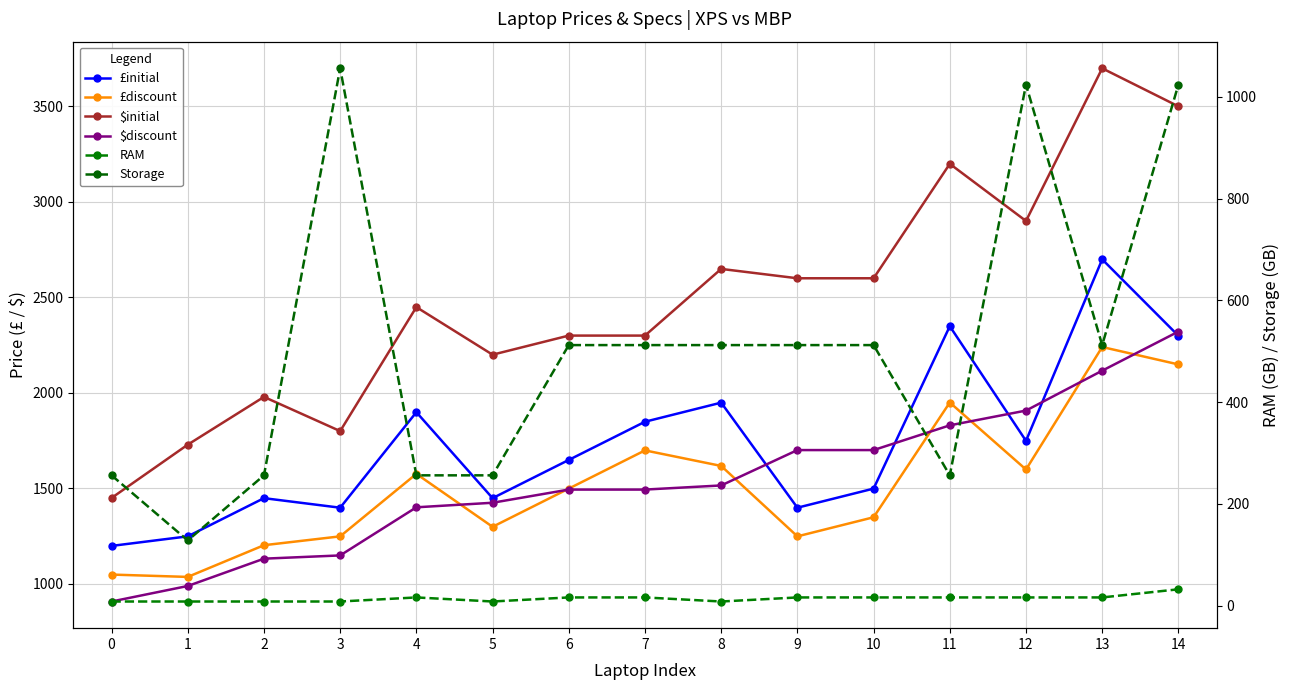

True or false: £initial and Storage cross at least once.

False